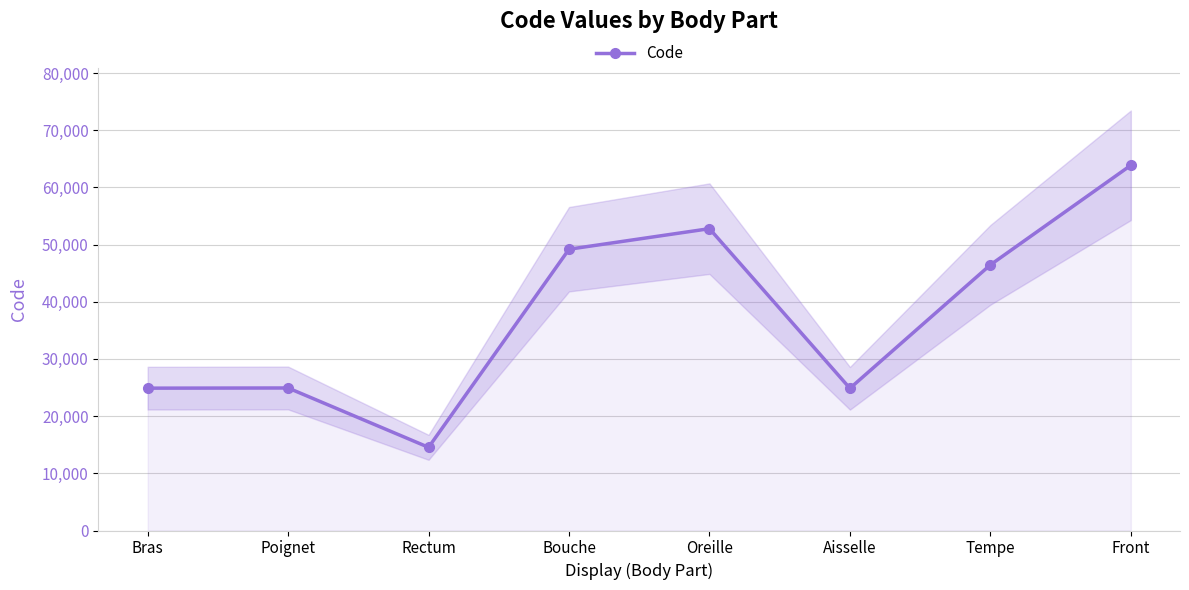

What is the average value?

37687